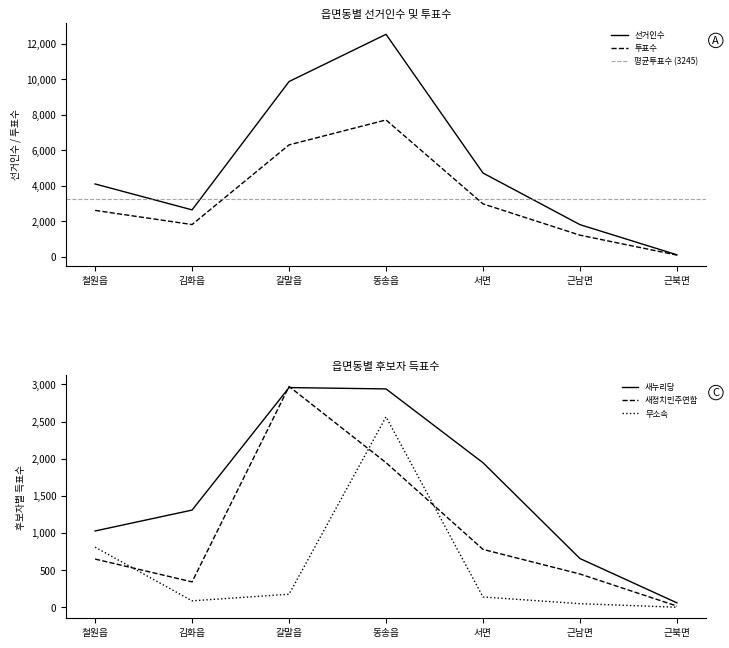

How many lines are shown in the chart?

5